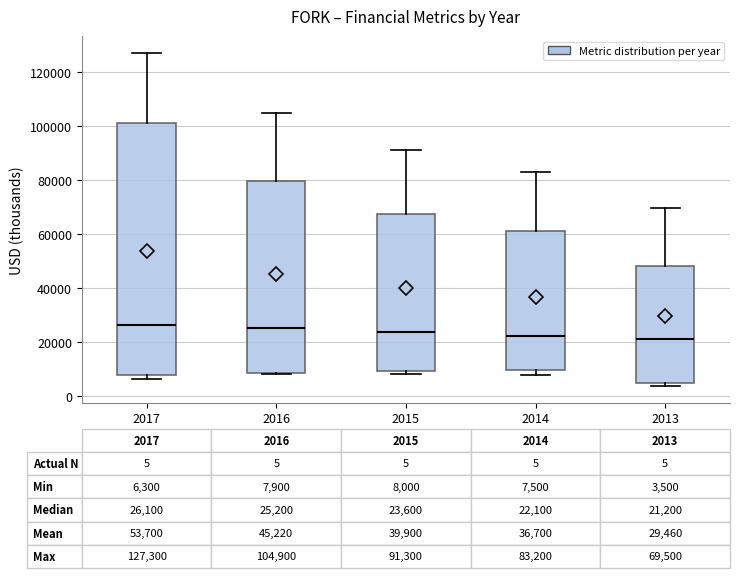

Which box is the tallest, from its lower edge to its upper edge?

2017